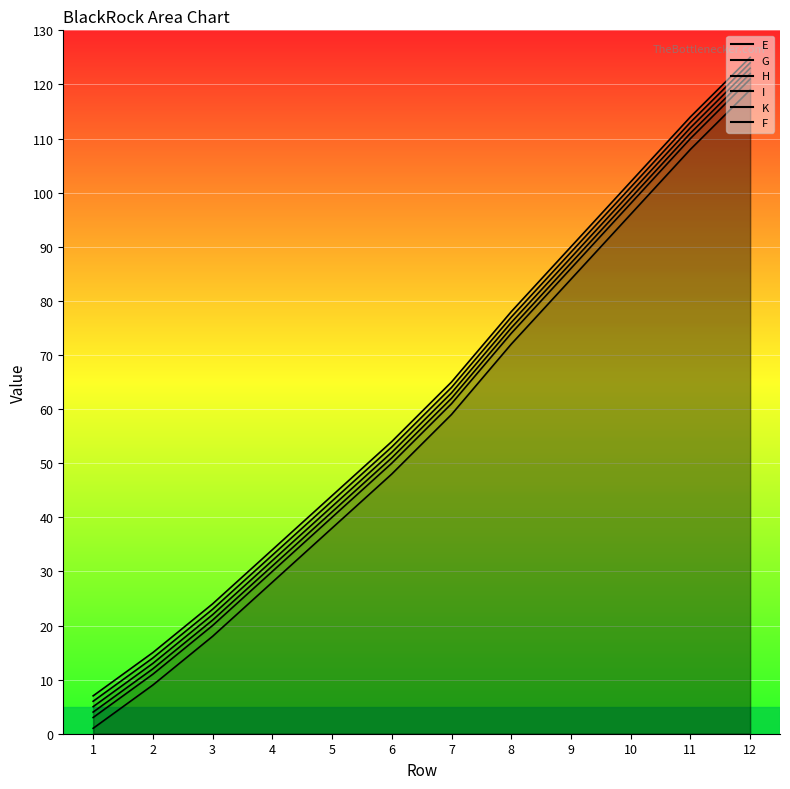

Does the chart display data point markers on the line(s)?

No